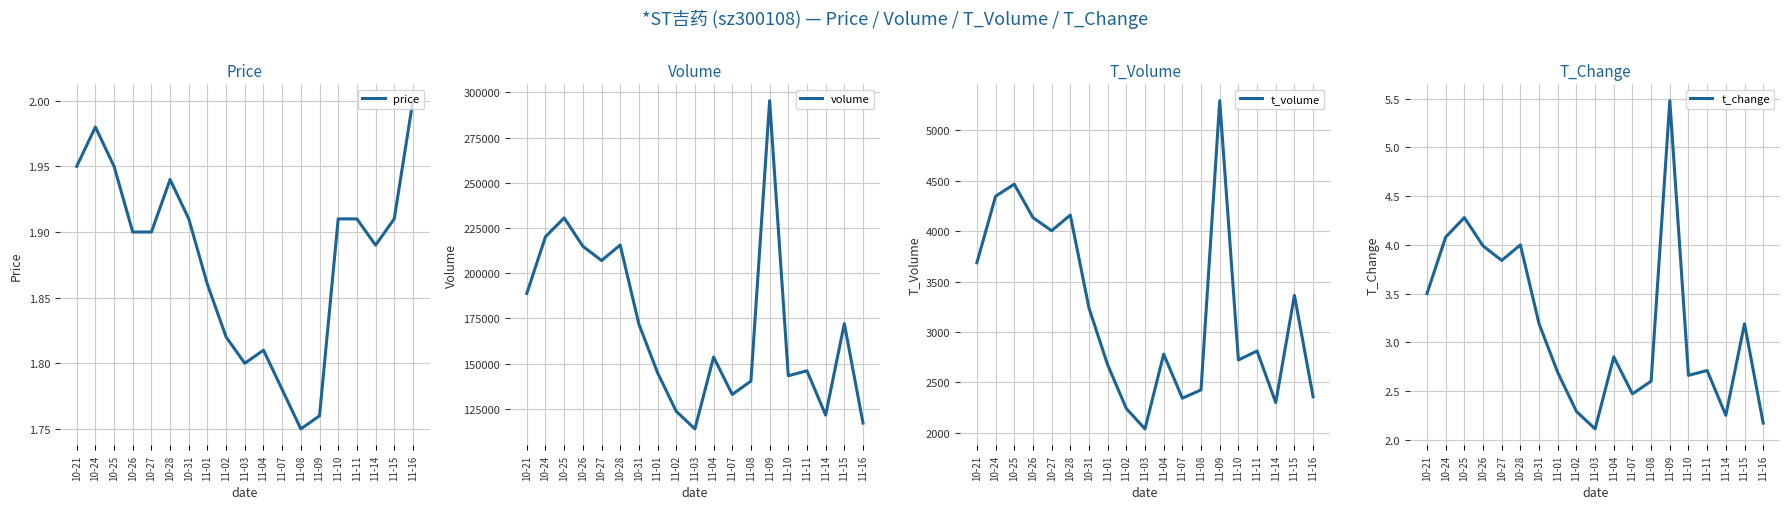

In volume, how many points are higher than both neighbors (excluding endpoints)?

6